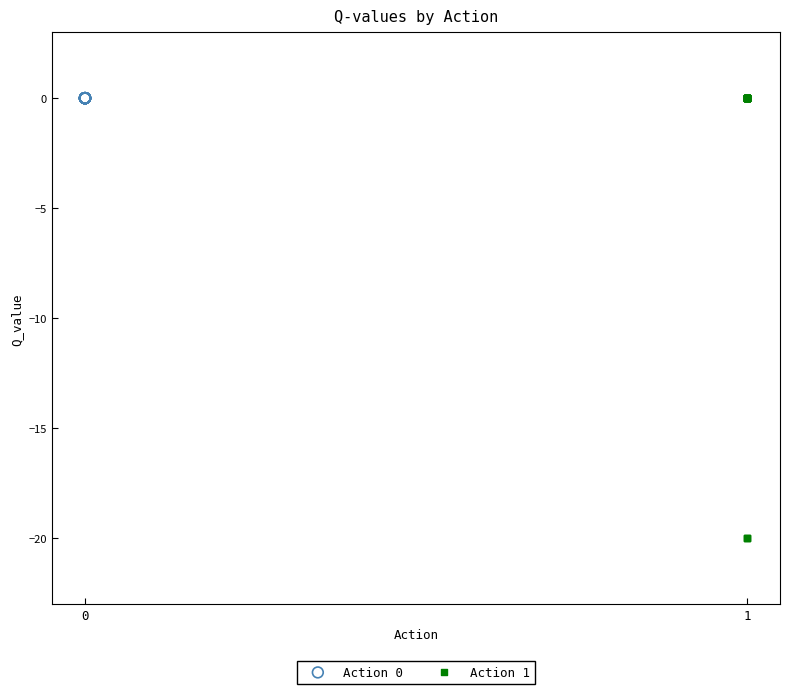

What are all the series names shown in the legend?

Action 0, Action 1